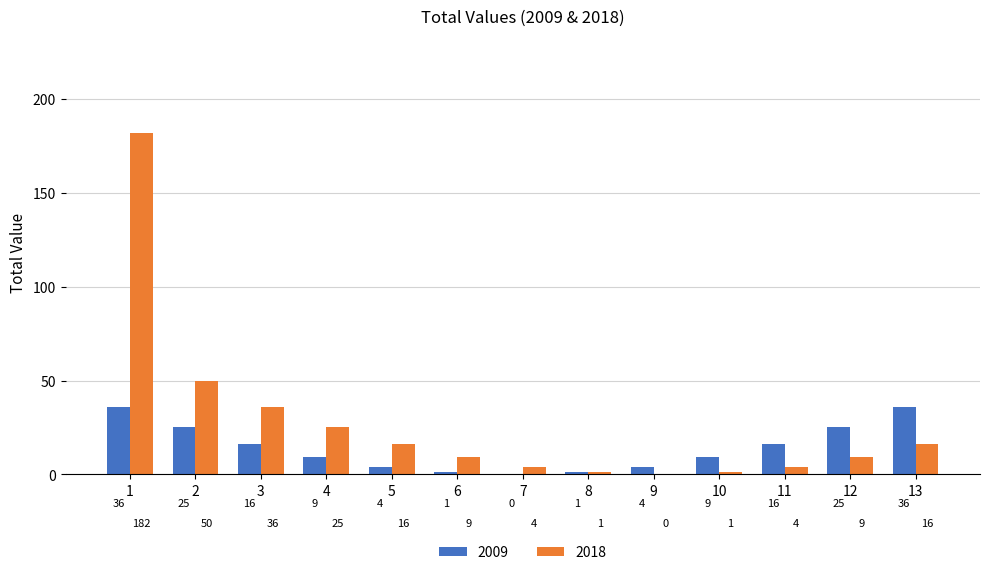

Which series changed the most between 2 and 11?

2018